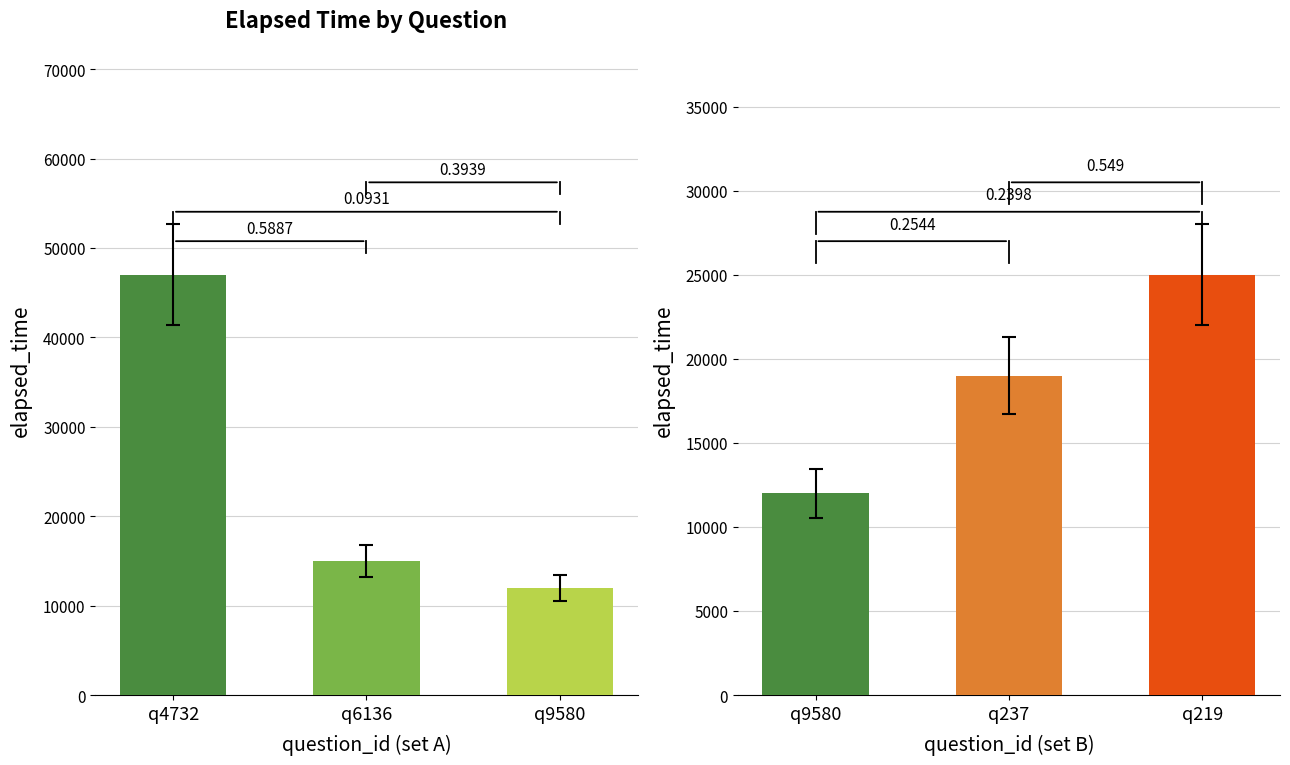

How many values are below 19000?

1